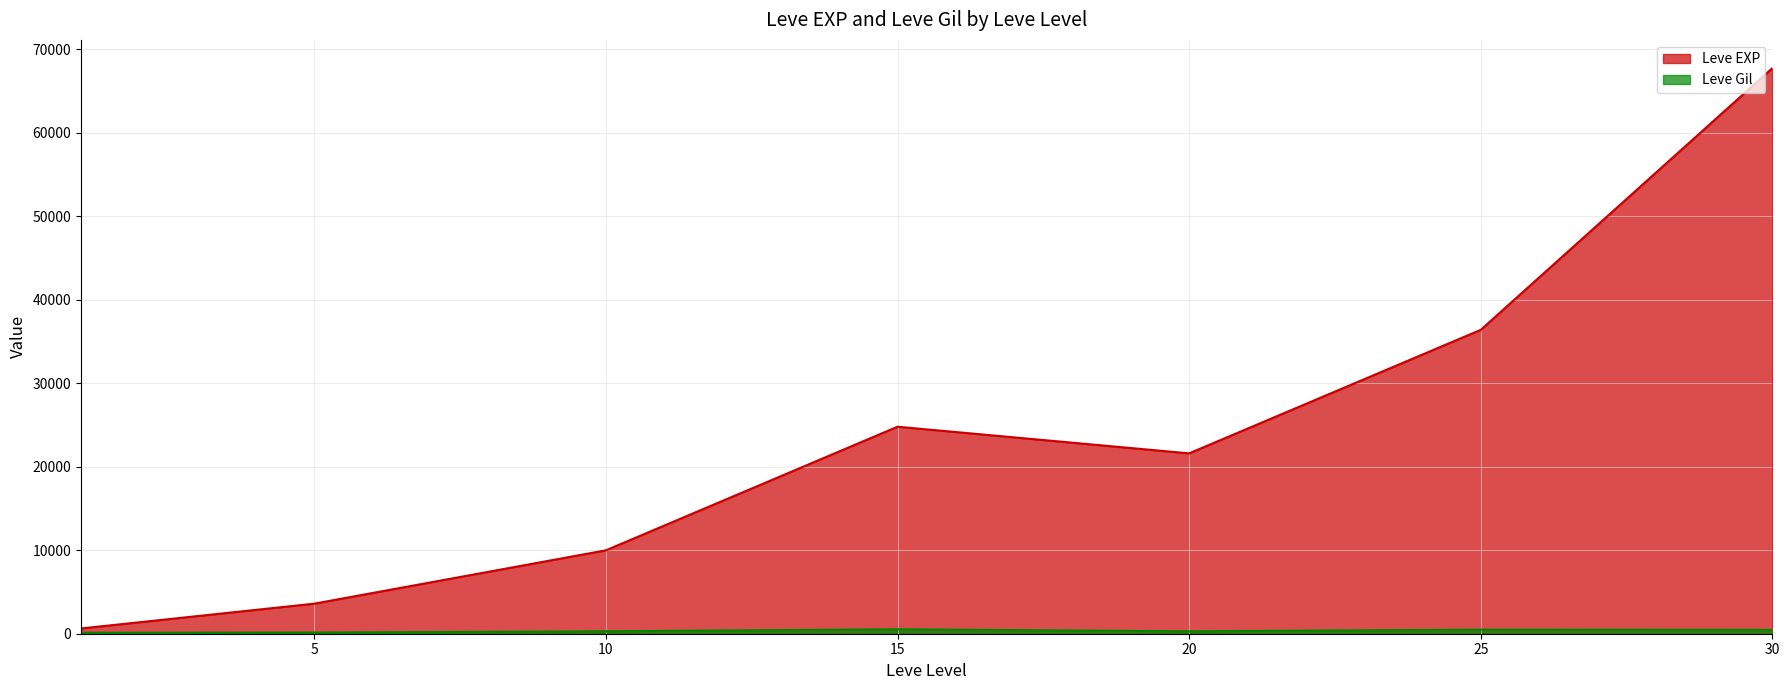

At how many categories does at least one series exceed 15365?

4